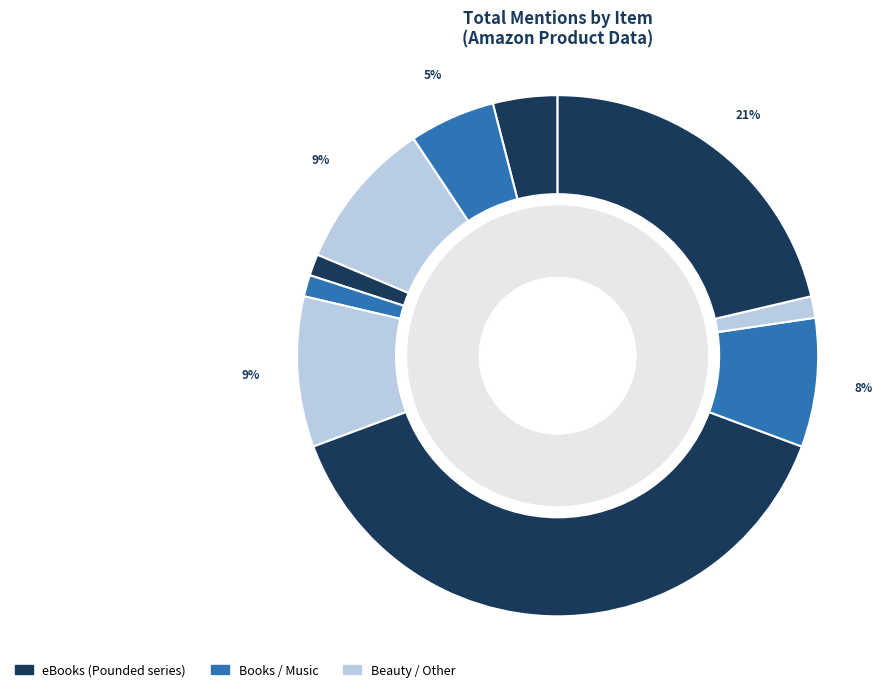

The Fresh Balls The Solution For Men slice represents 22% of the pie. True or false?

False